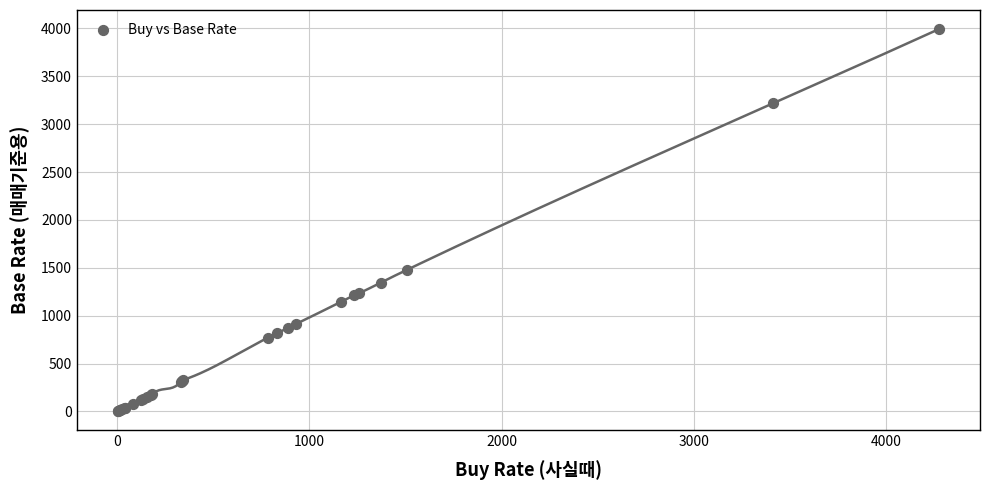

What Y value in the scatter plot is closest to 1999?

1481.2